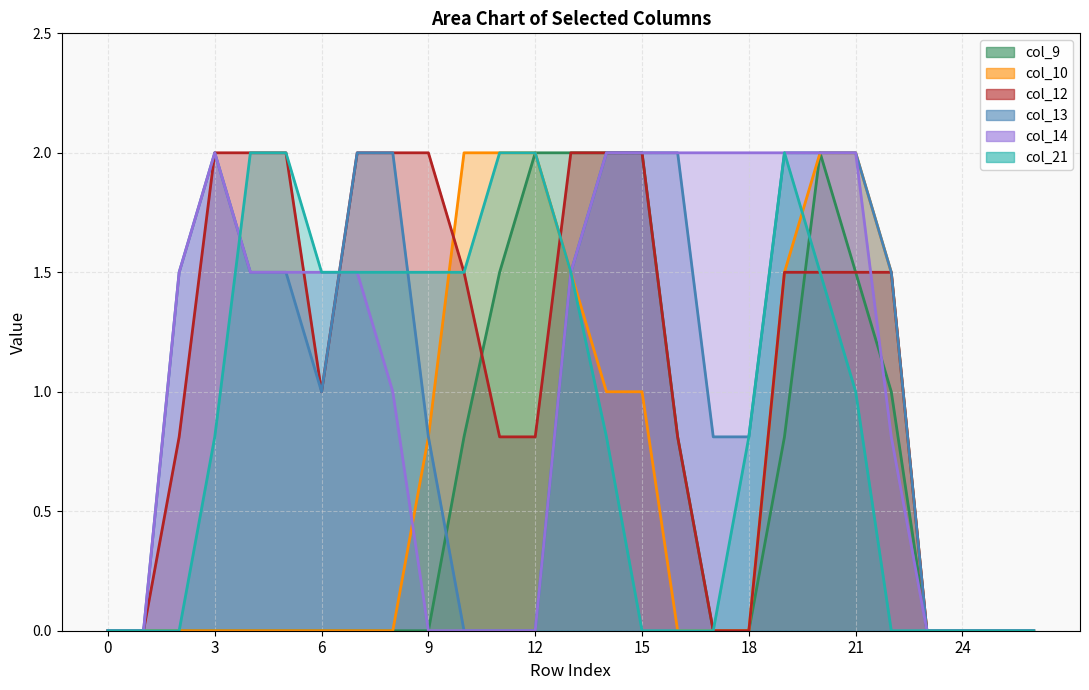

True or false: col_9 has more than 2 interior local peaks.

False